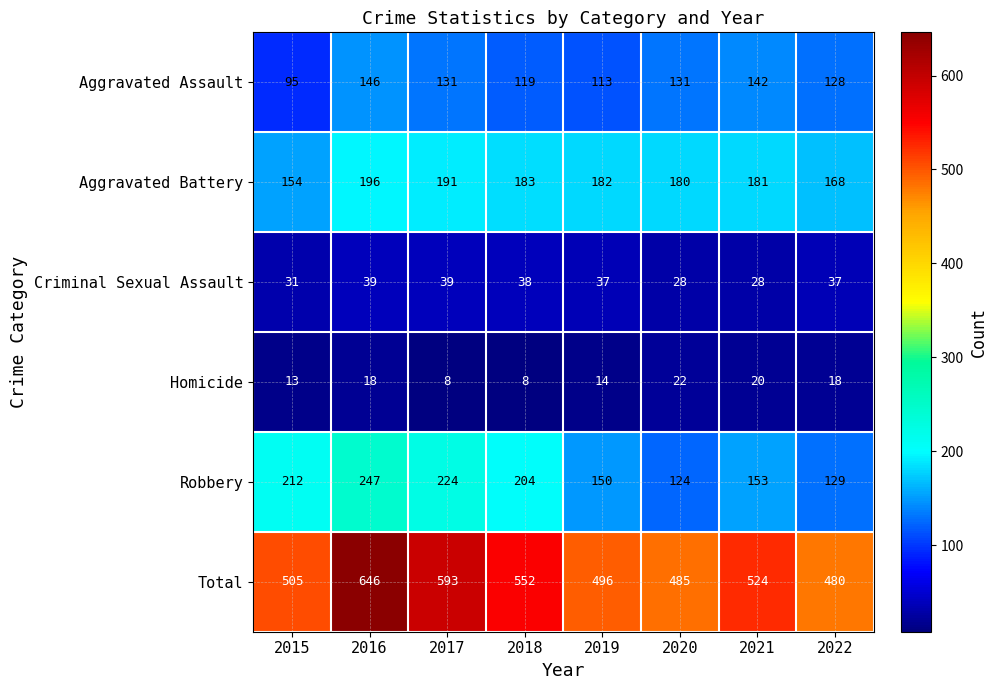

What is the sum of all Criminal Sexual Assault values?

277